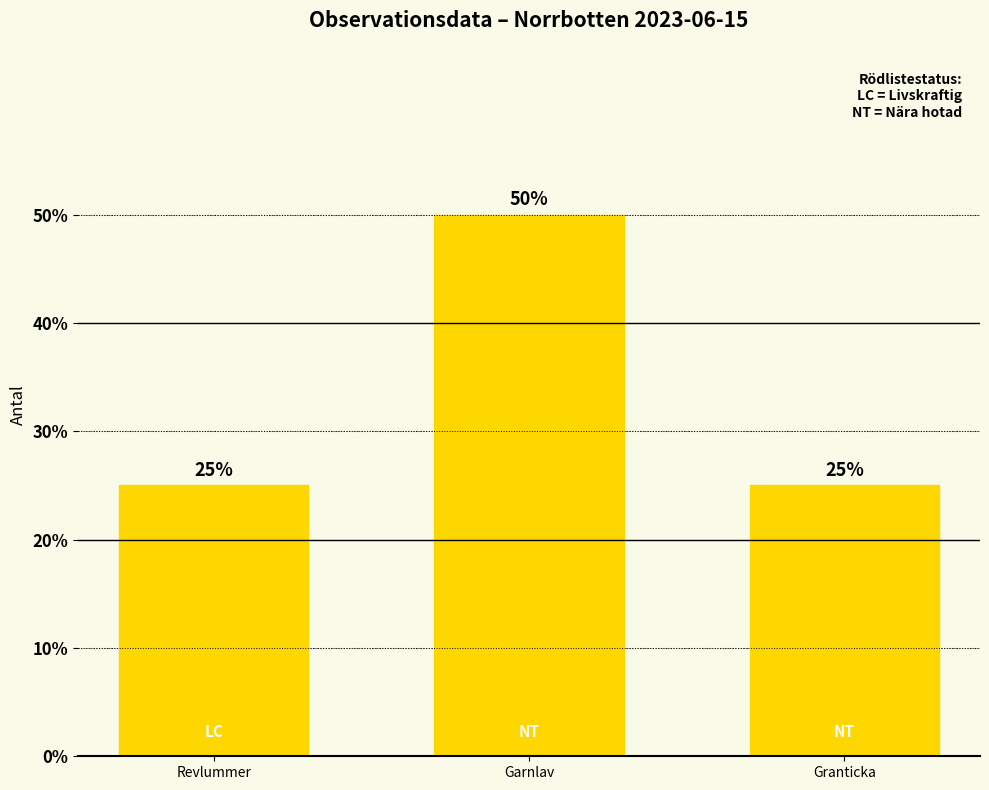

The value at Garnlav is 50. True or false?

True